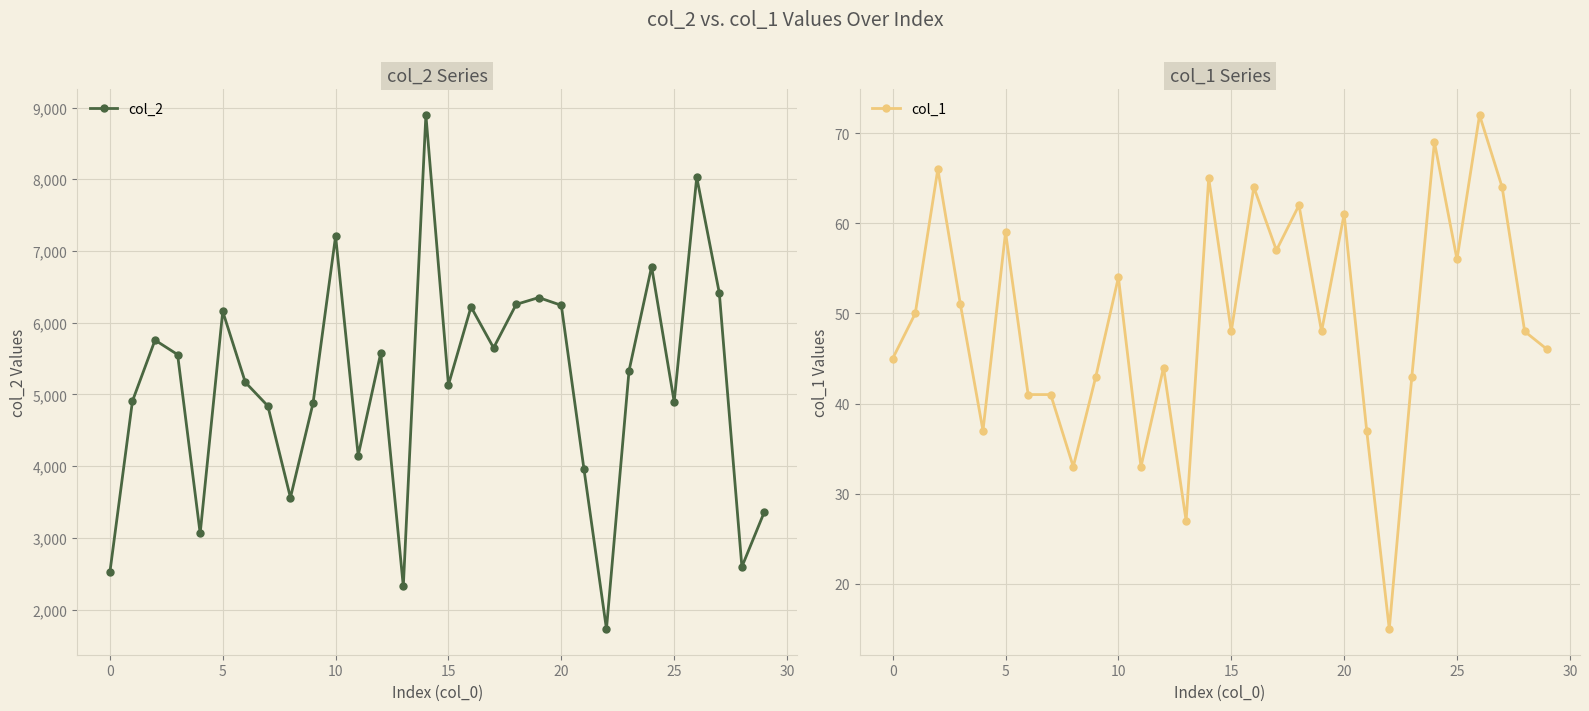

True or false: col_2 and col_1 intersect in this chart.

False